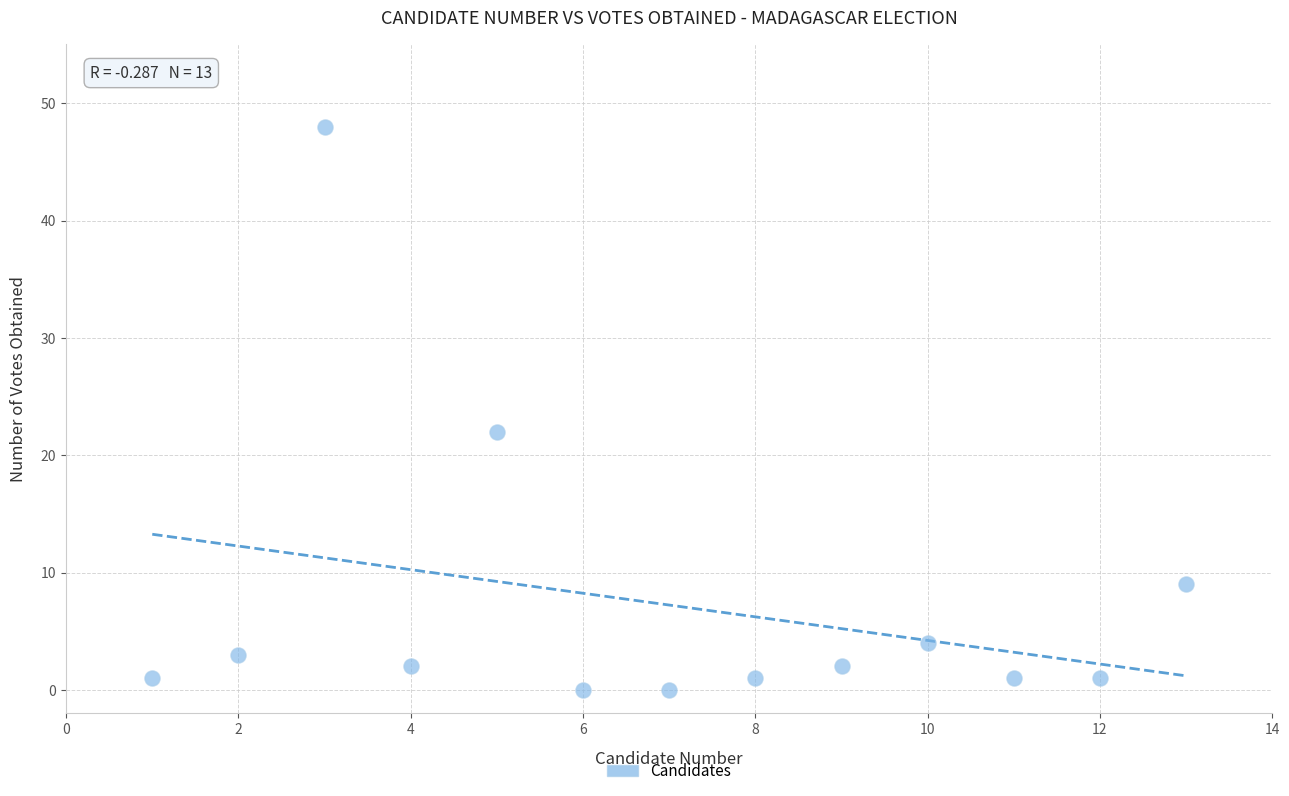

What is the range of X values (max minus min)?

12